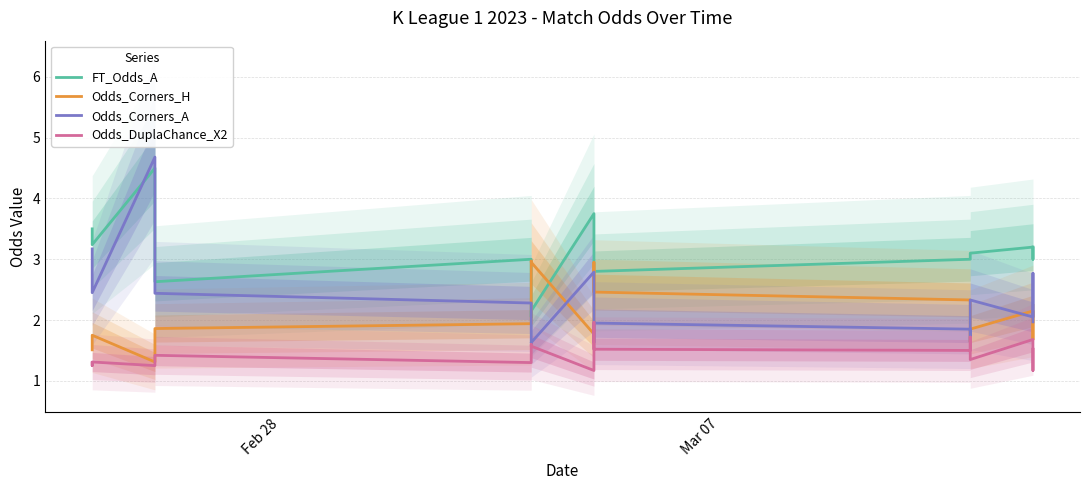

The Odds_DuplaChance_X2 series shows 0.4 at 12. True or false?

False